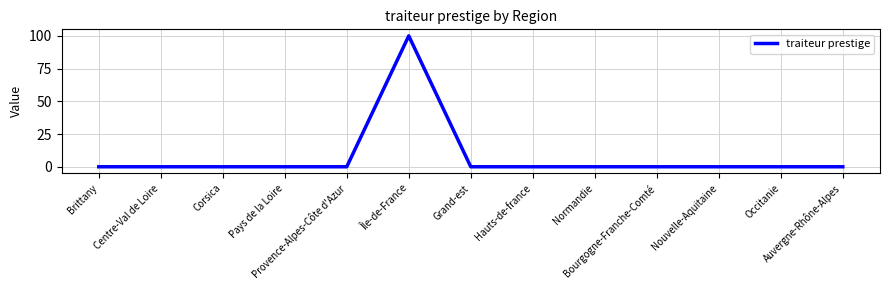

What is the maximum value shown in the chart?

100